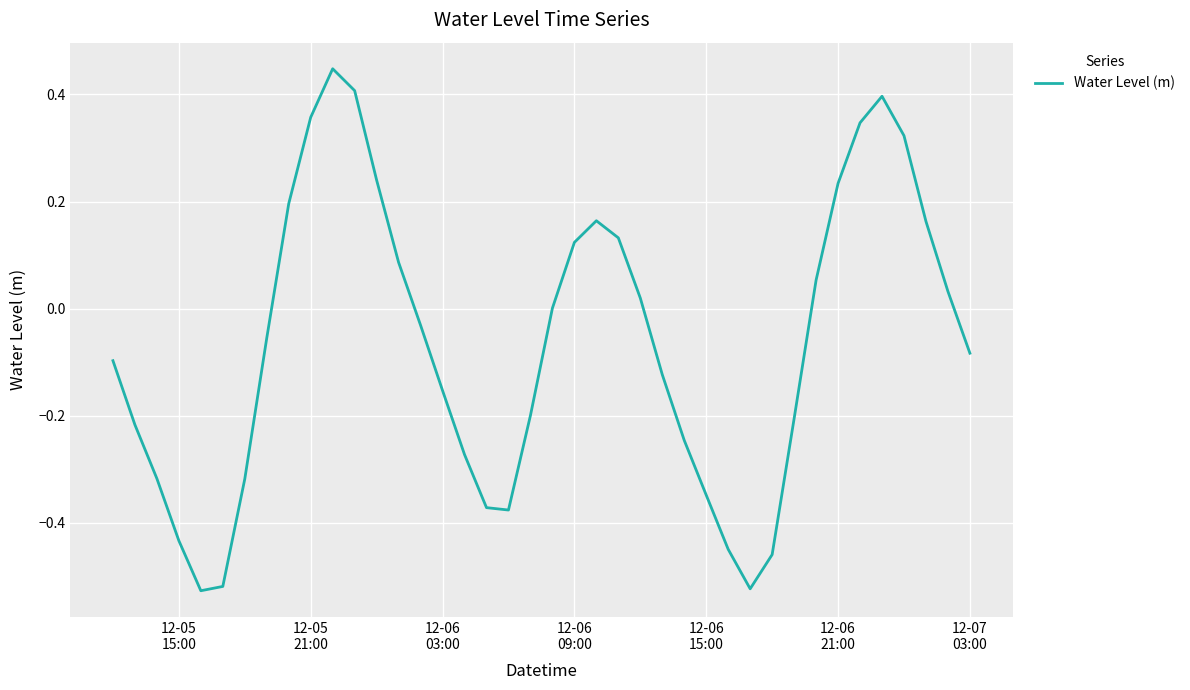

What is the difference between the maximum and minimum values?

1.0